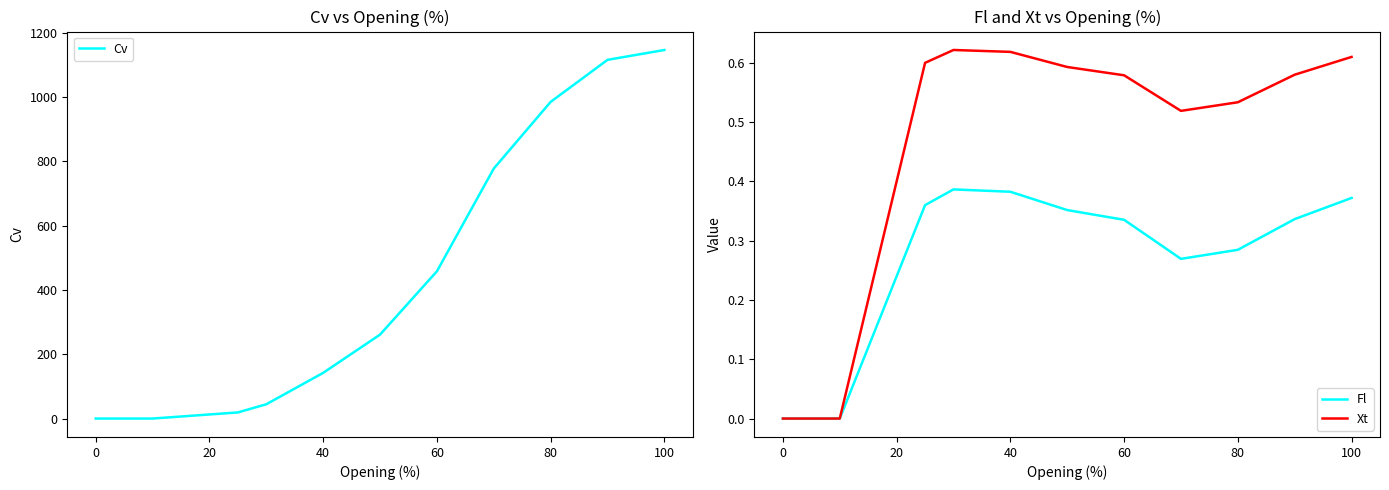

The value of Fl at 100 is 0.2. True or false?

False